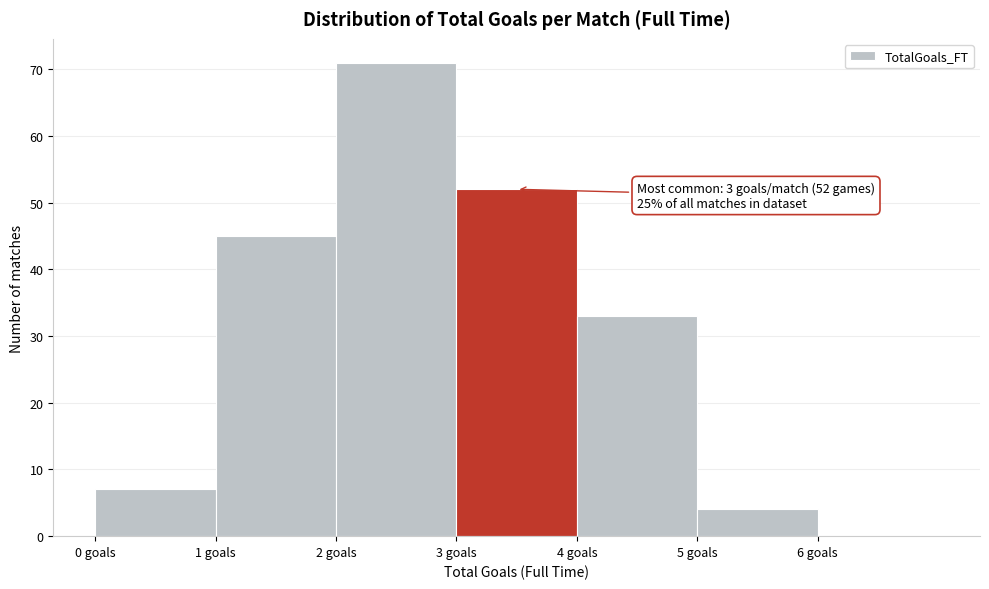

Which range on the x-axis has the tallest bar?

2 to 3